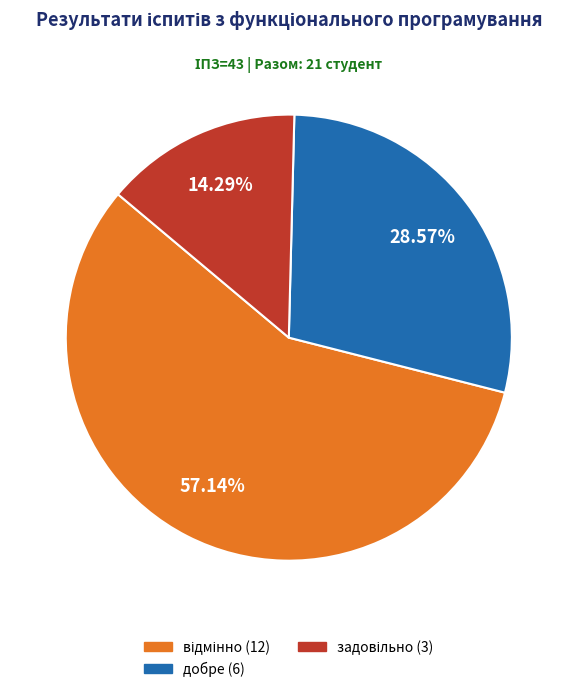

Does any single category account for the majority?

Yes